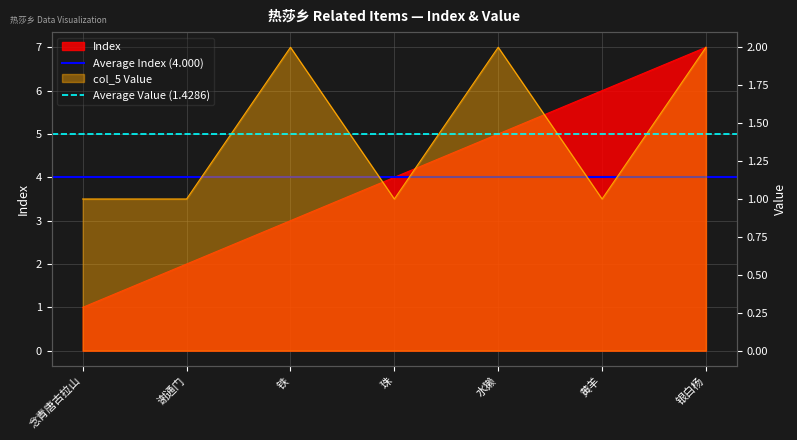

What value does the Average Index (4.000) series have at 念青唐古拉山?

4.0